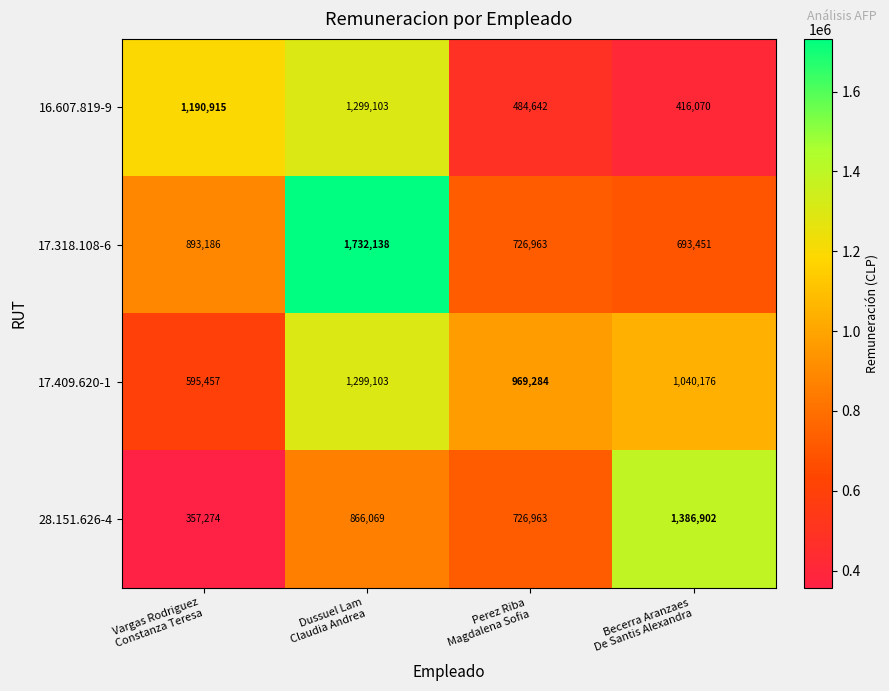

Which series changed the most between Vargas Rodriguez
Constanza Teresa and Becerra Aranzaes
De Santis Alexandra?

28.151.626-4